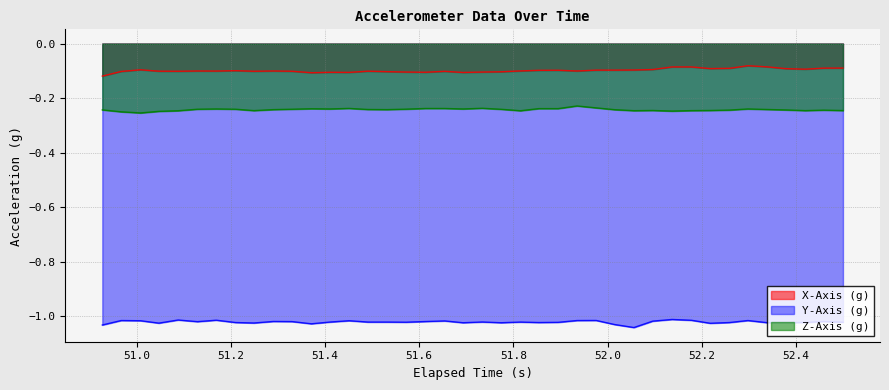

Does the chart have visible grid lines?

Yes